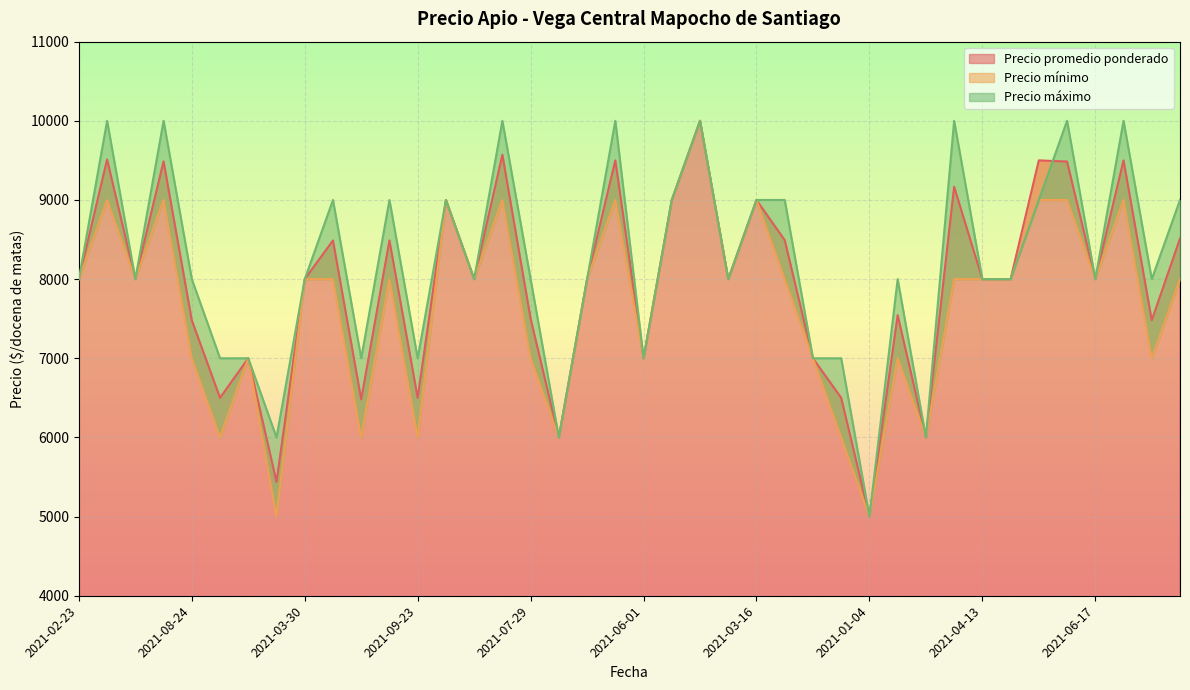

At which label is Precio mínimo closest to 7500?

2021-02-23